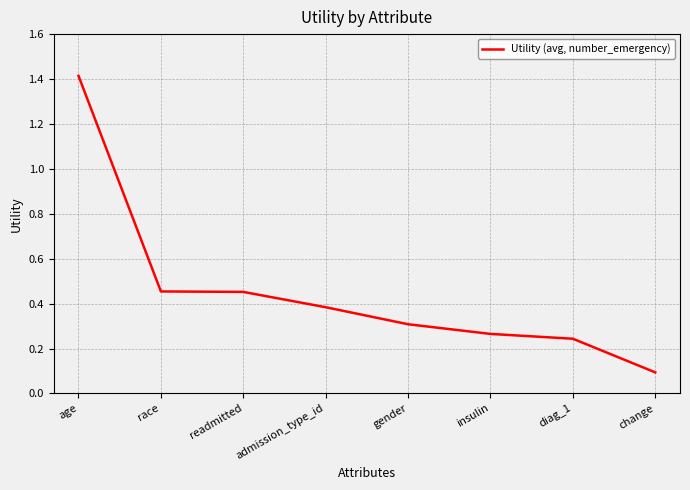

What is the greatest value displayed?

1.4